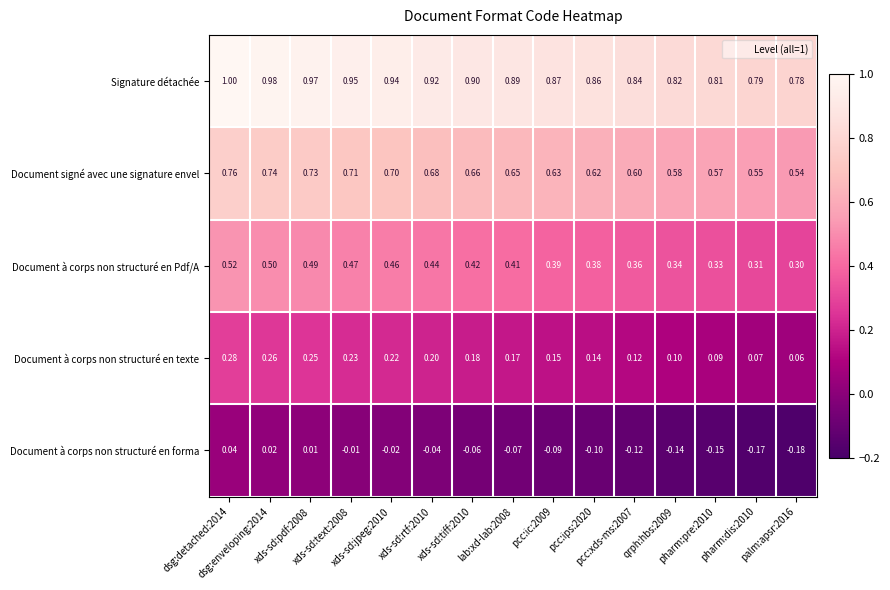

Which series has the largest total across all categories?

Signature détachée